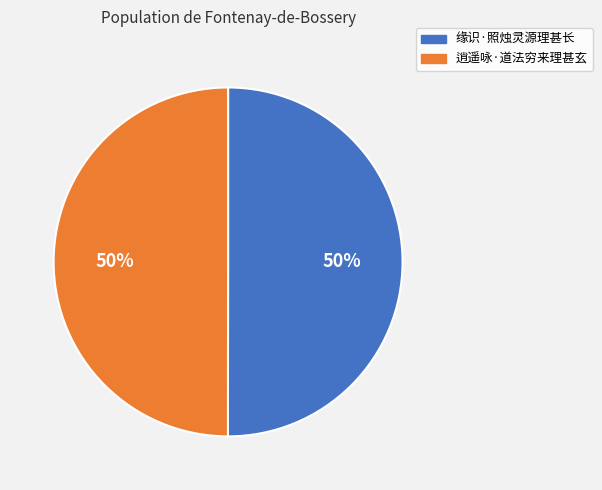

To the nearest percent, what portion does 缘识·照烛灵源理甚长 represent?

50%